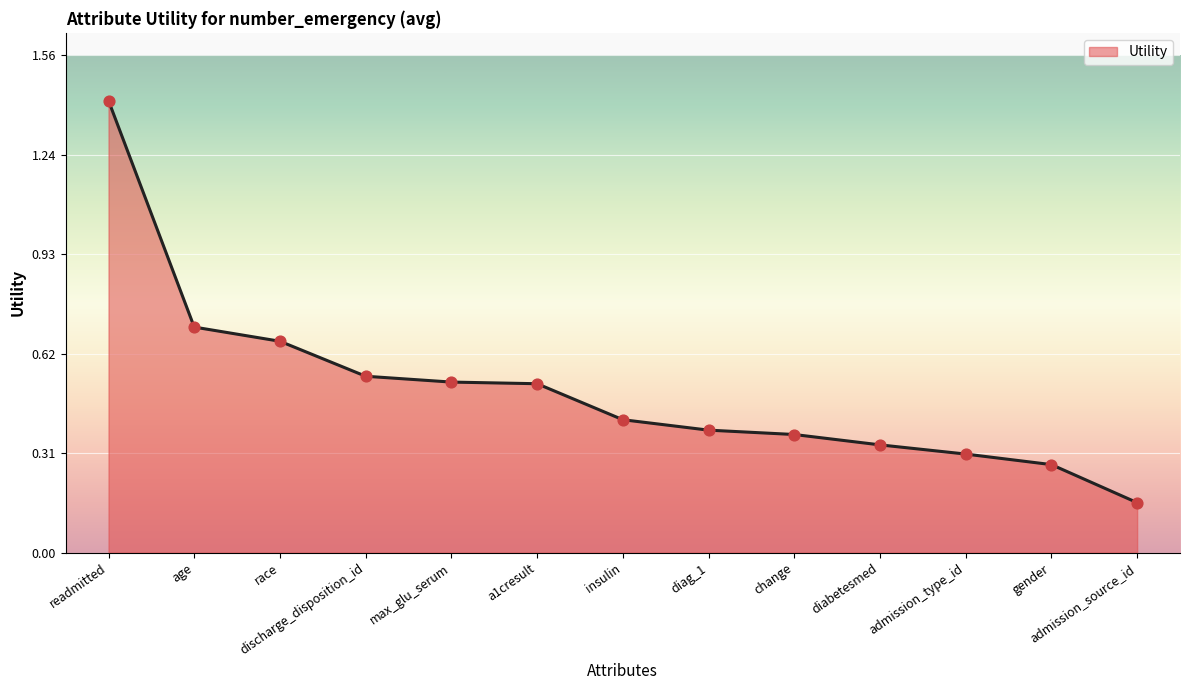

What is the change in value from readmitted to age?

-0.7